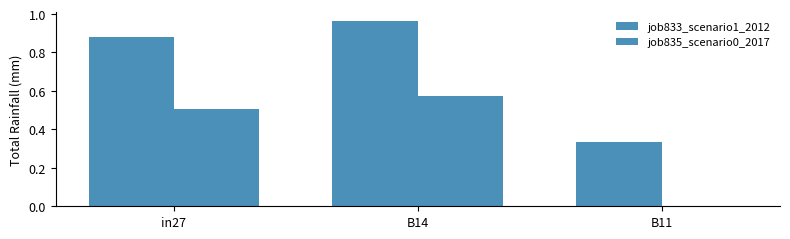

Count the number of data series in this chart.

2